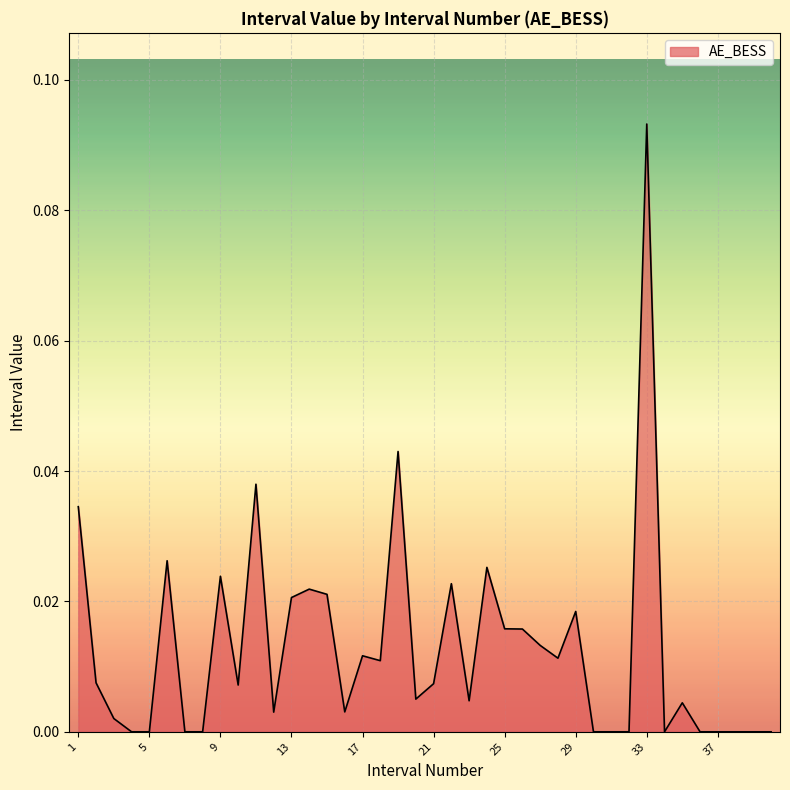

What is the maximum value shown in the chart?

0.1